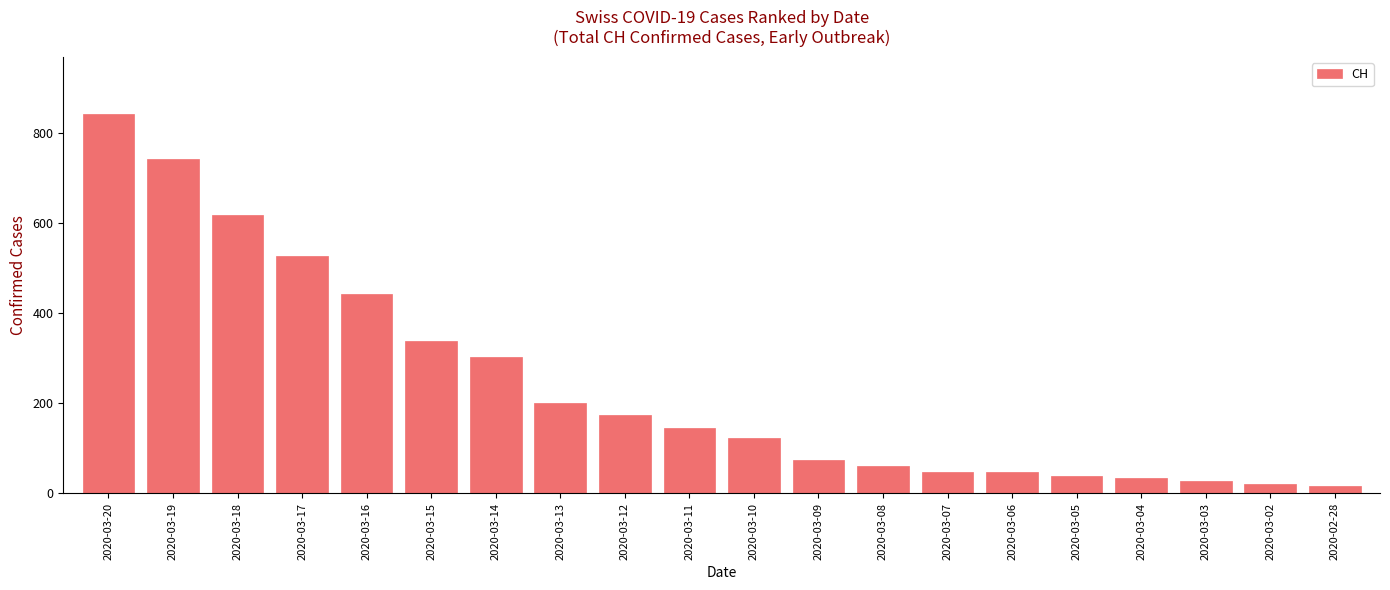

What is the change in value from 2020-03-15 to 2020-03-10?

-216